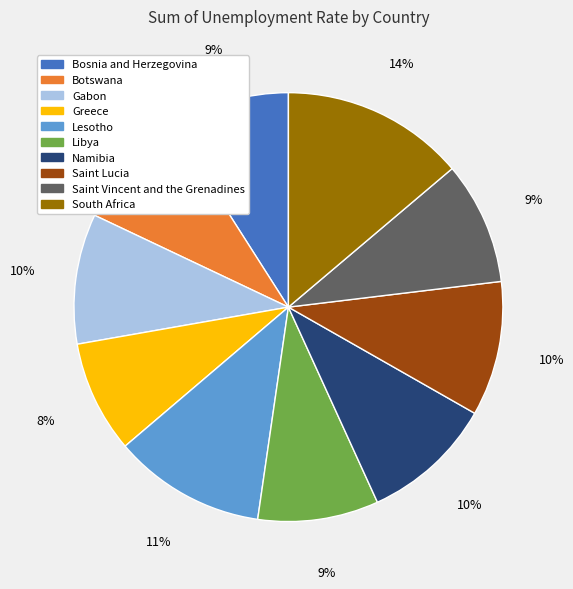

To the nearest percent, what percentage of the pie is Bosnia and Herzegovina?

9%